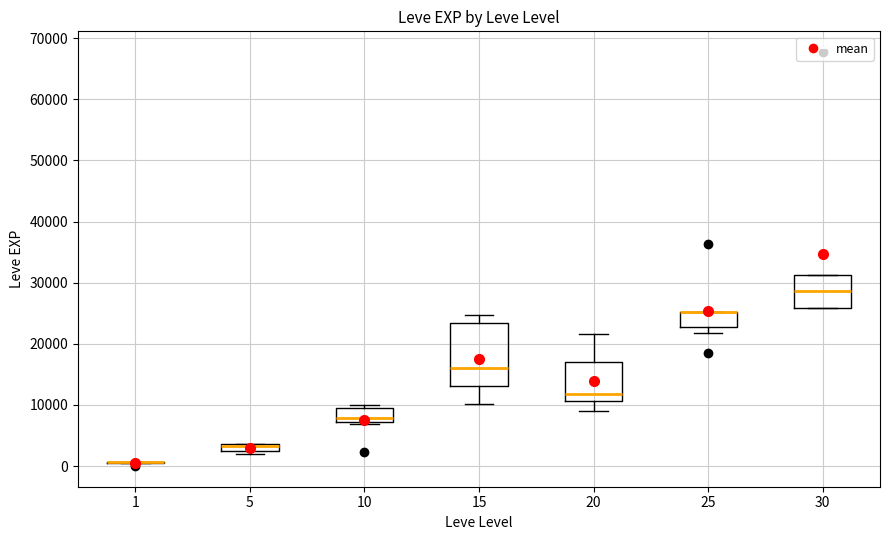

Where is the upper edge of the box at x = 5 on the y-axis? The values are not printed on the chart, so give them approximately, as read against the axis.

4000